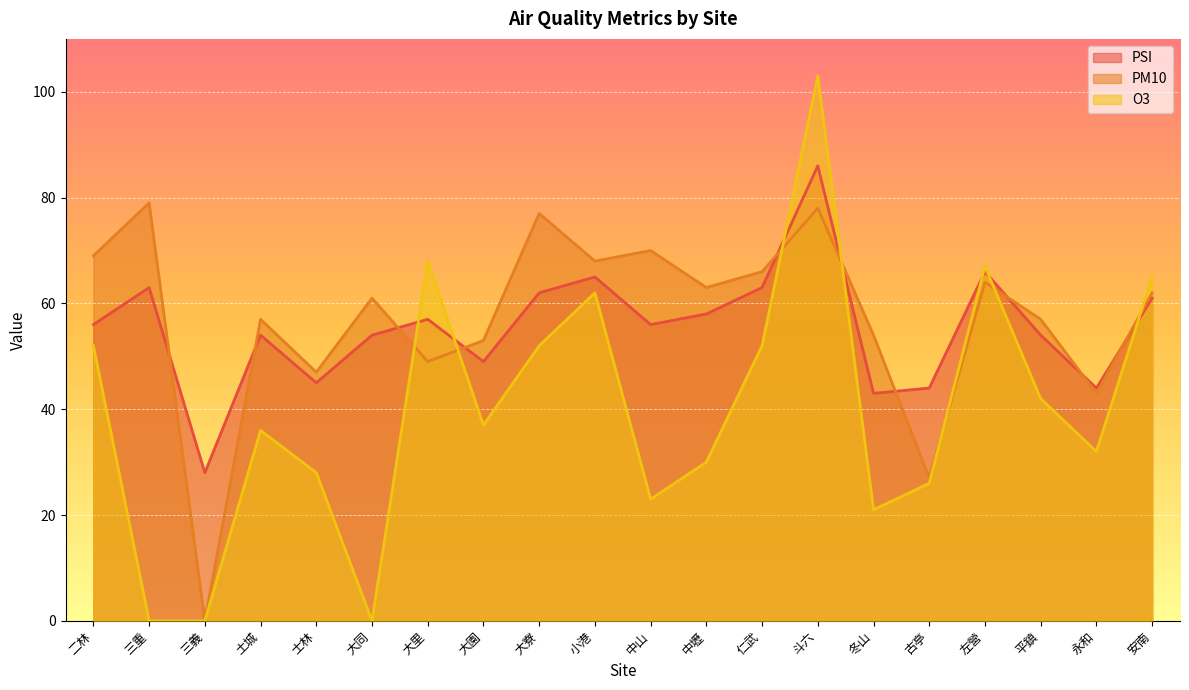

Which series has the largest range (max minus min)?

O3